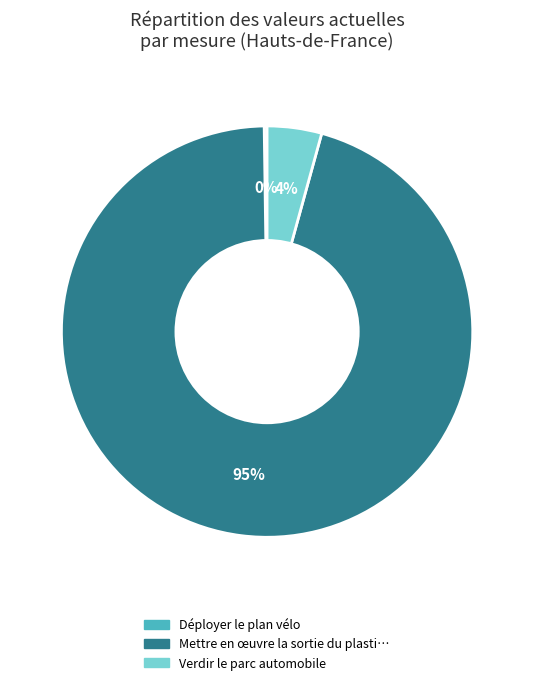

Is there any slice that represents more than half of the pie?

Yes